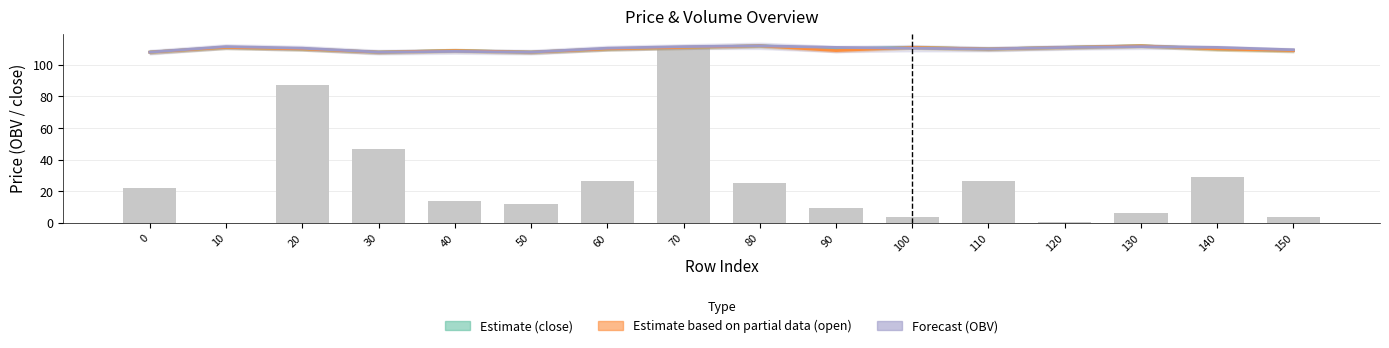

Which series has the largest range (max minus min)?

volume (scaled)